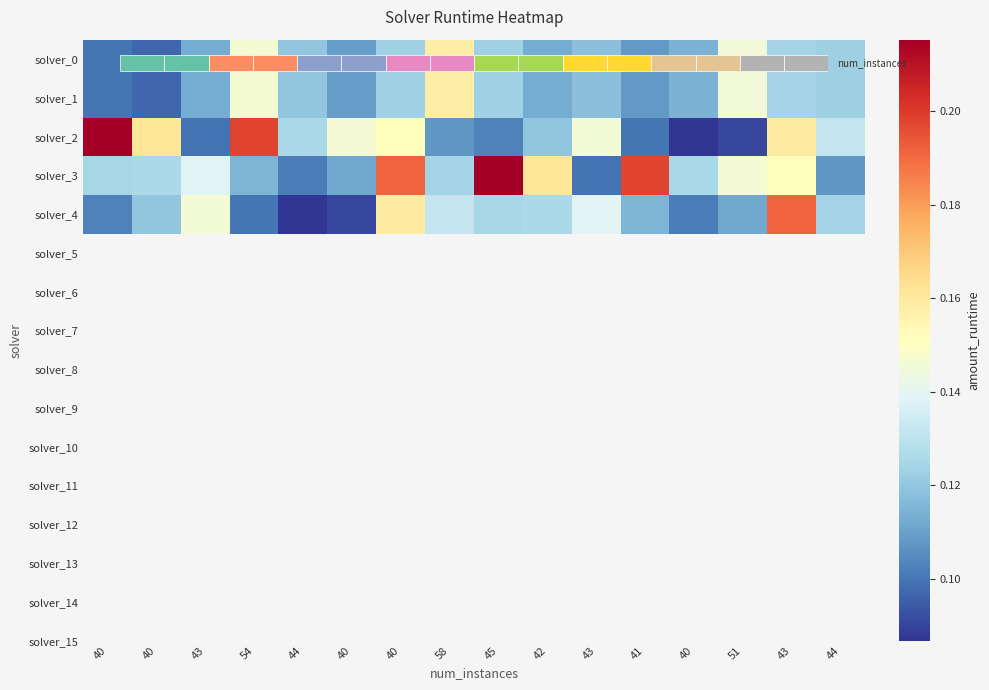

True or false: solver_4 has a value of 0.1 at 58.

True